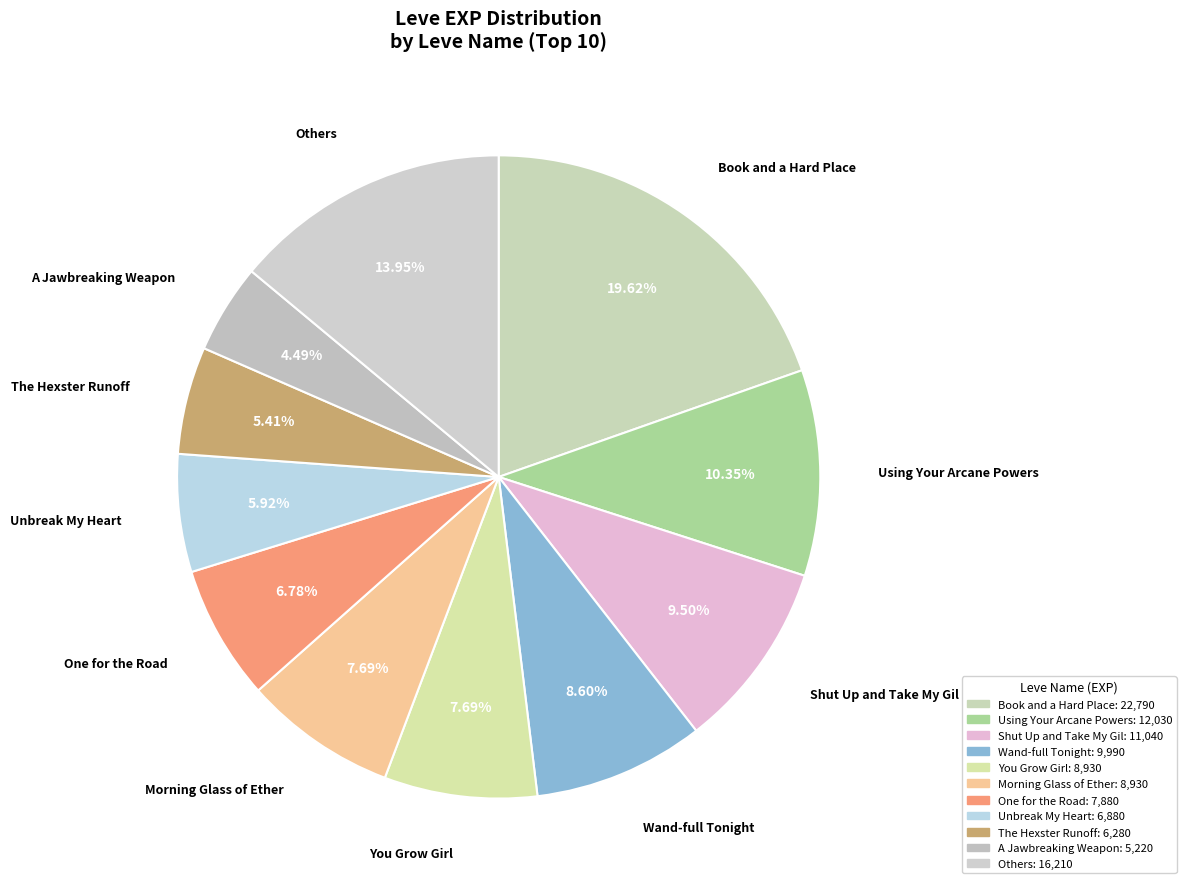

How many segments does this pie chart have?

11